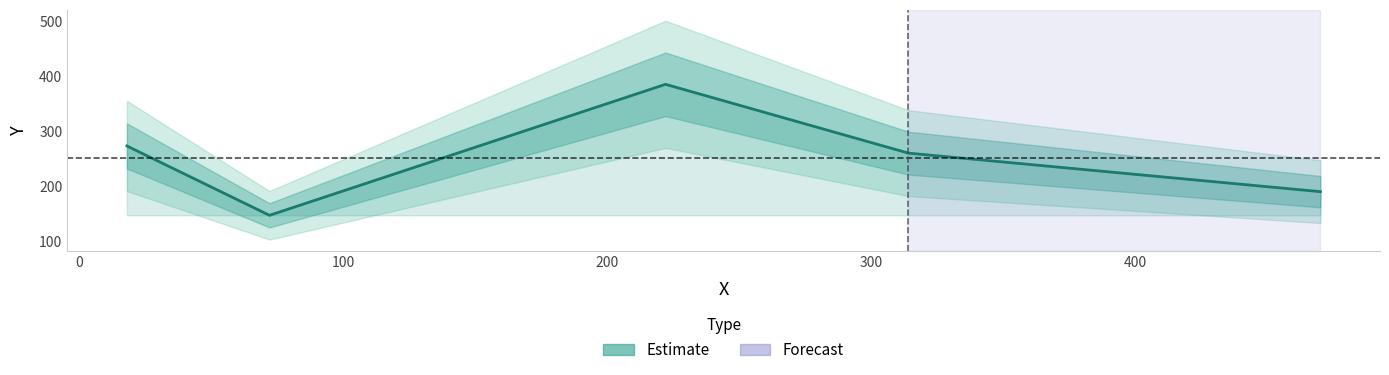

How many points are lower than both their immediate neighbors (excluding endpoints)?

1